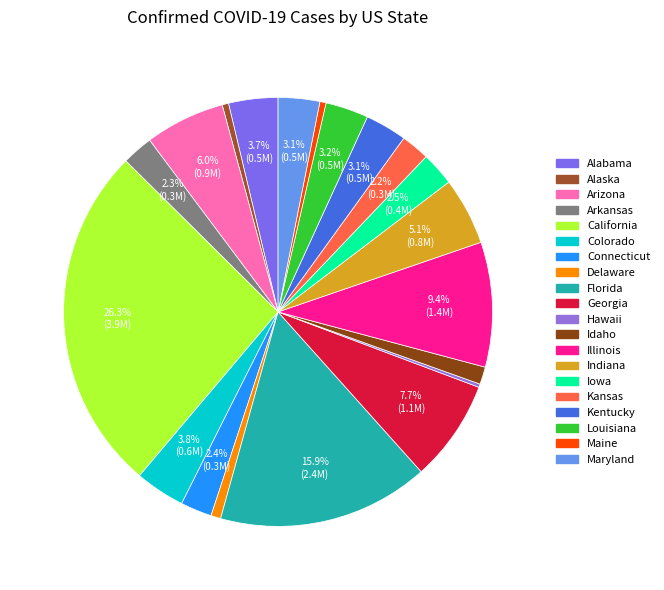

Is there a majority slice in this chart?

No